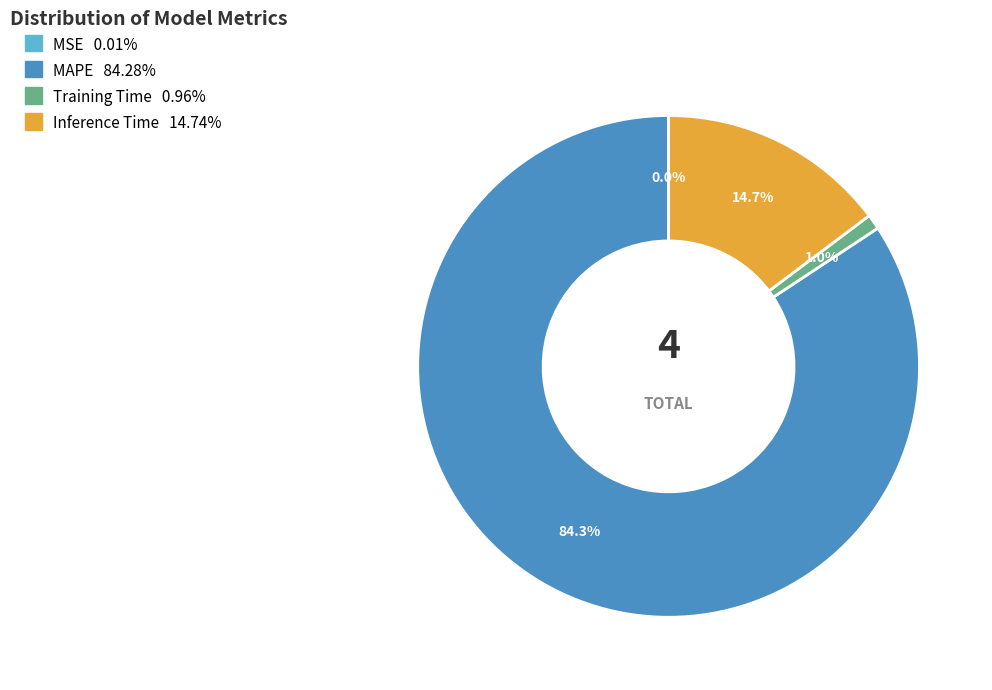

To the nearest percent, what is the difference between the largest and smallest slice percentages?

84%